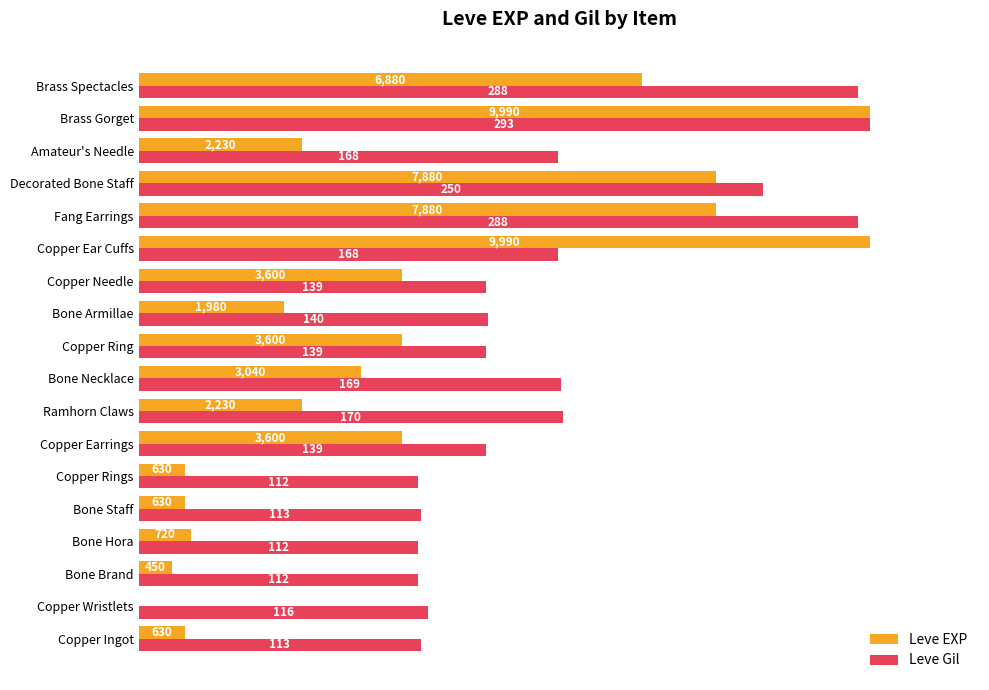

What position from the right is Brass Gorget?

2